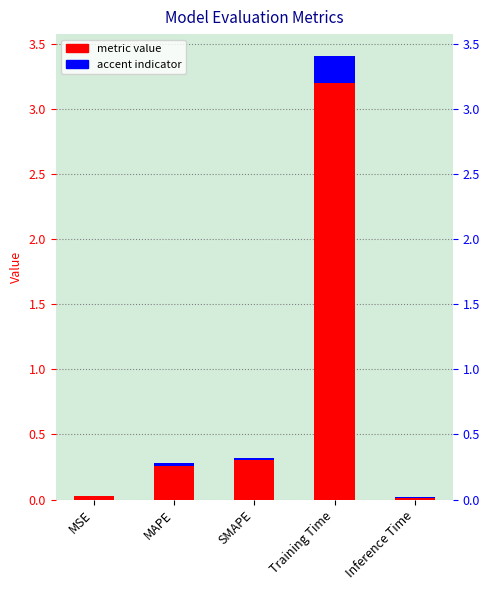

What is the label of the 5th bar from the left?

Inference Time